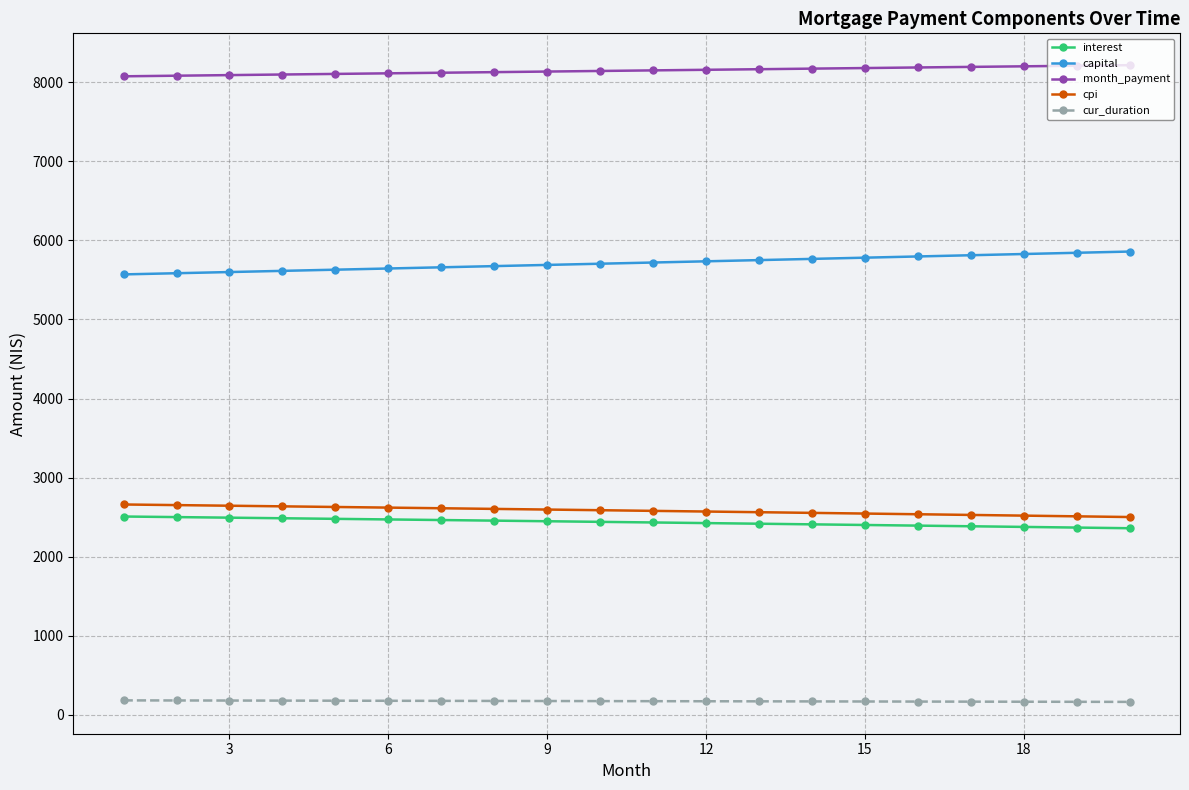

True or false: cur_duration and capital cross at least once.

False